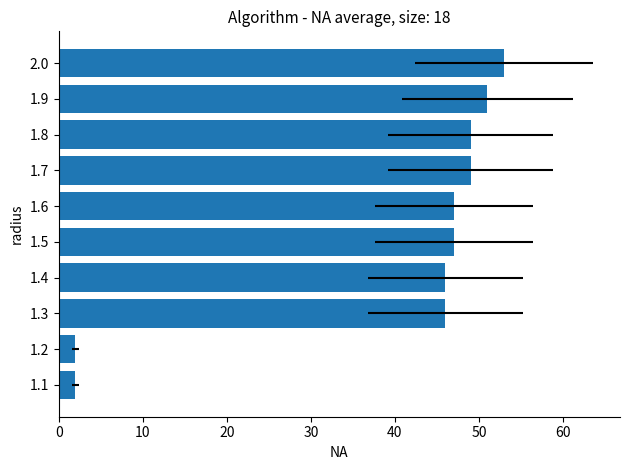

What is the change in value from 1.2 to 1.4?

+44